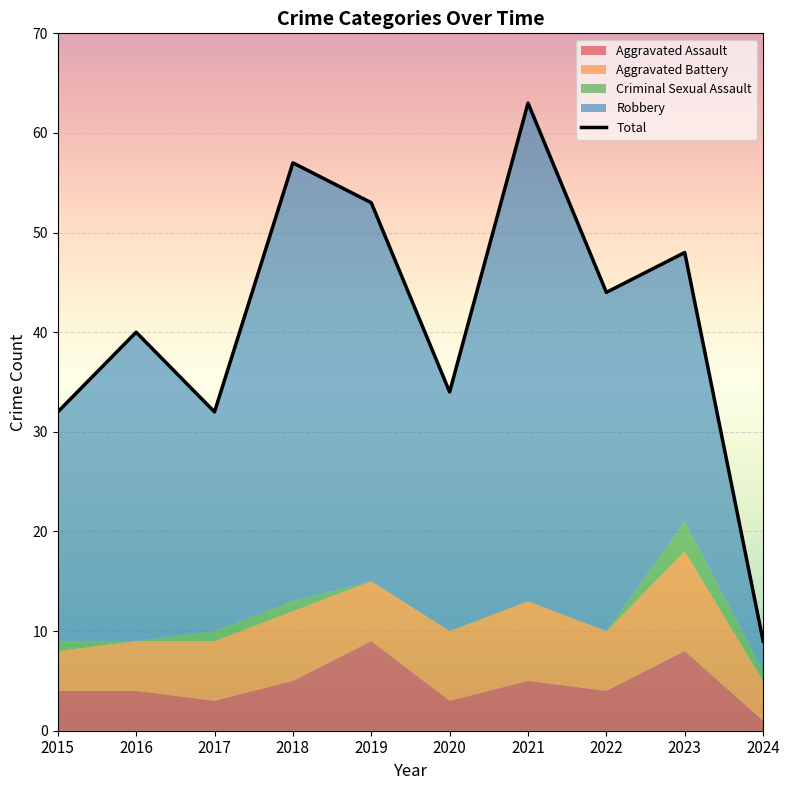

Is it true that Robbery equals 23 at 2015?

True